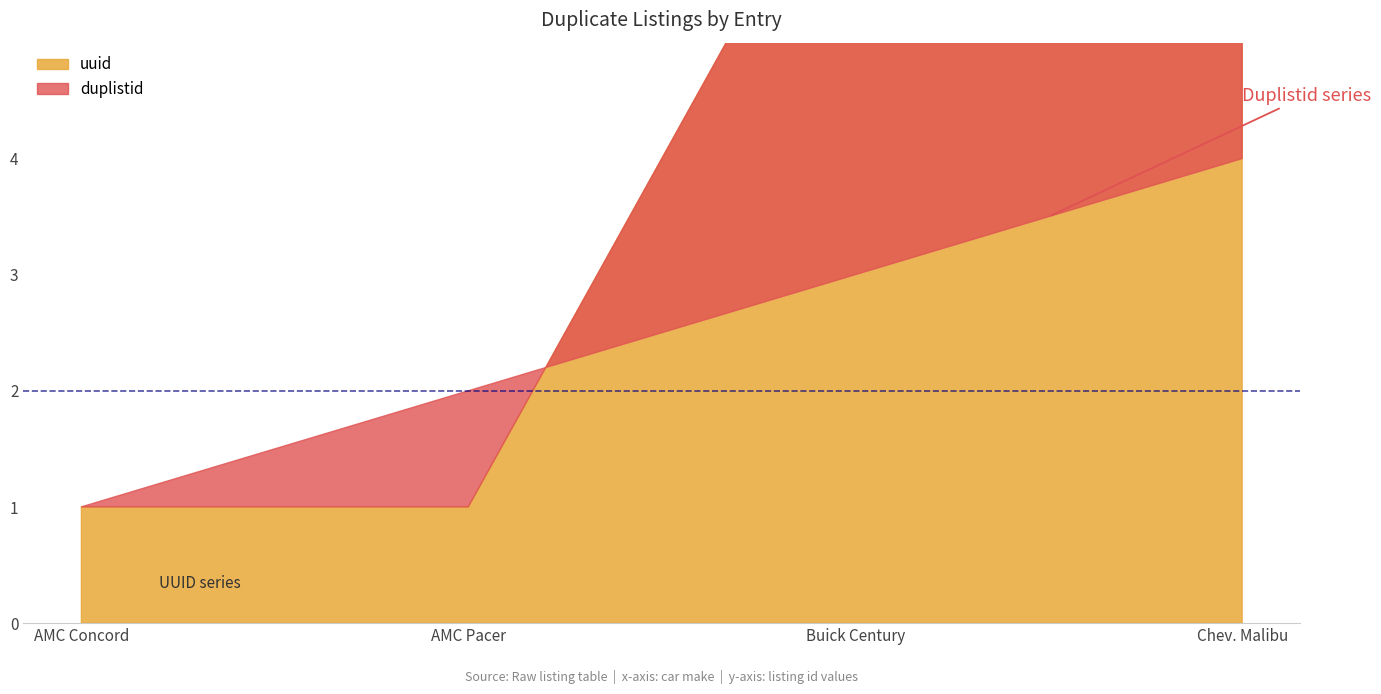

Which has a higher value, AMC Pacer or Buick Century?

Buick Century